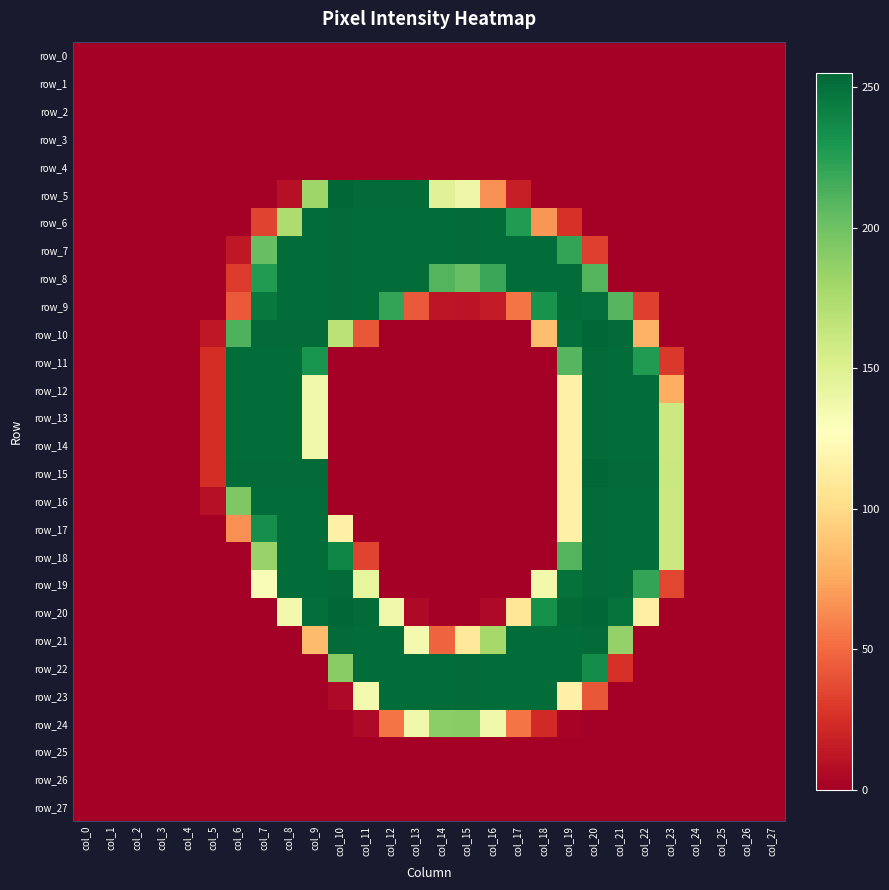

The row_20 series shows -161 at col_24. True or false?

False